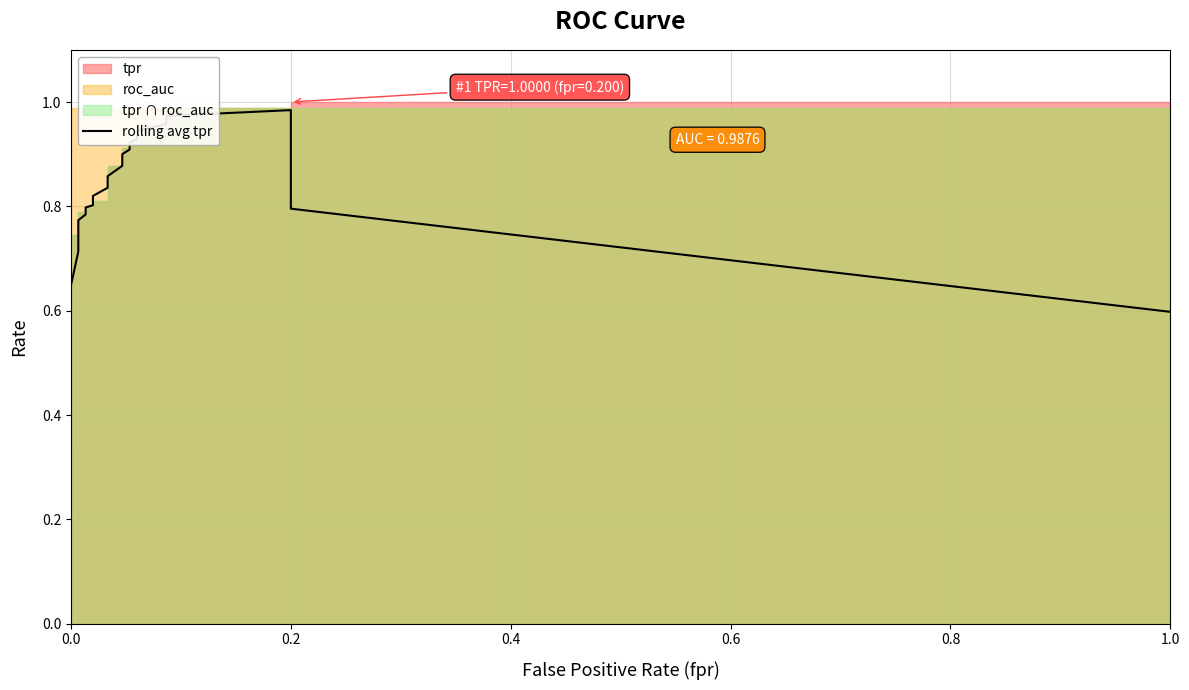

What is the value of the 13th point from the left?

0.9